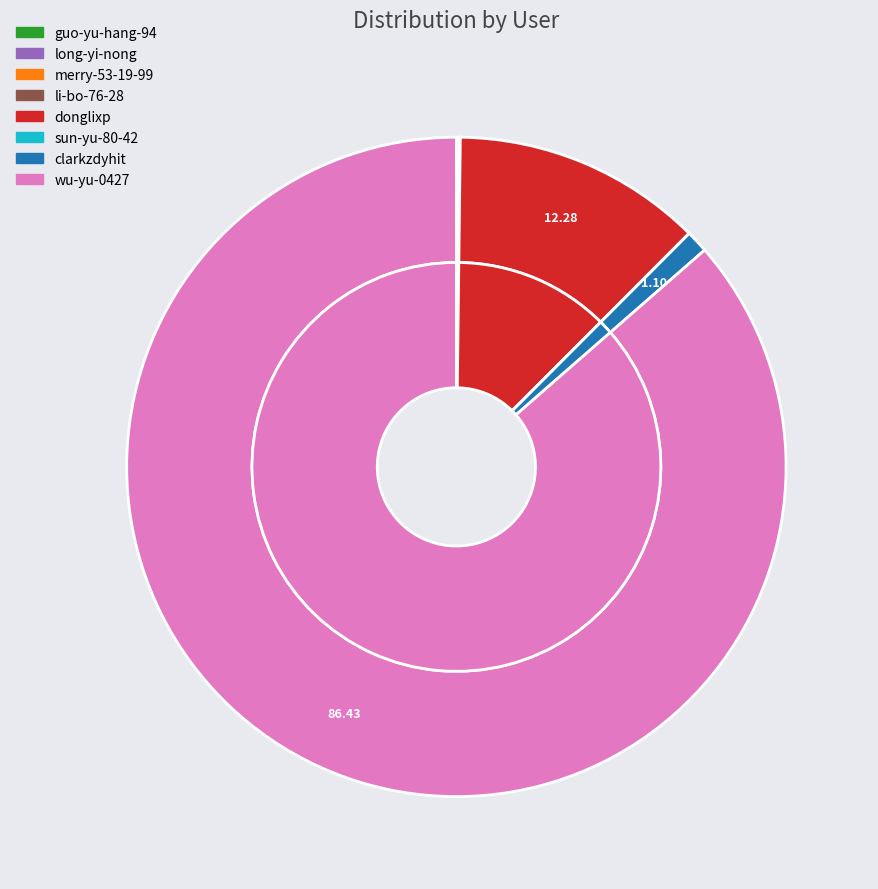

What is the change in value from li-bo-76-28 to clarkzdyhit?

+230